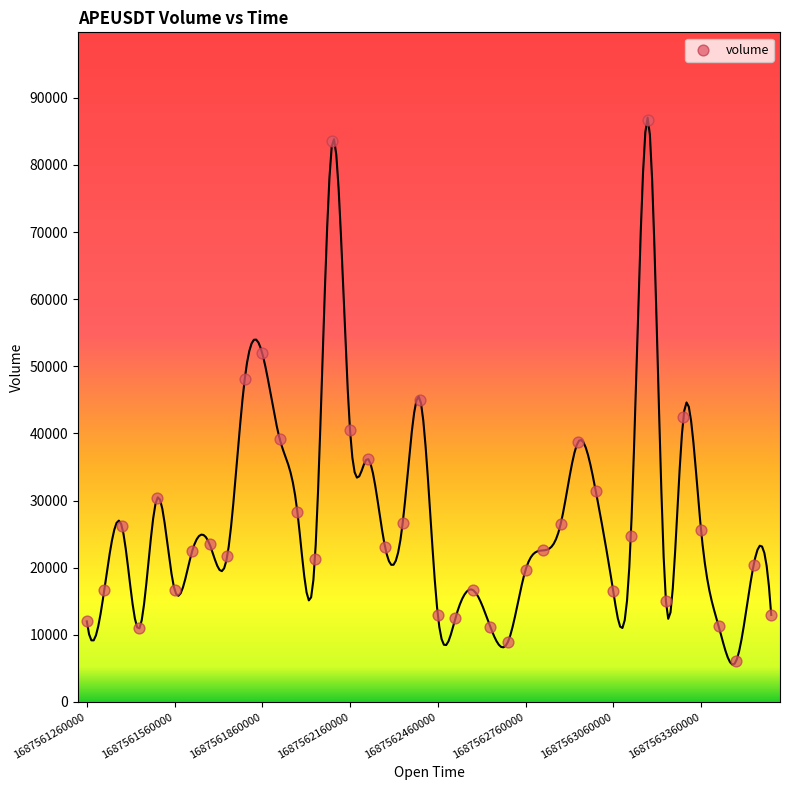

What is the range of Y values (max minus min)?

80683